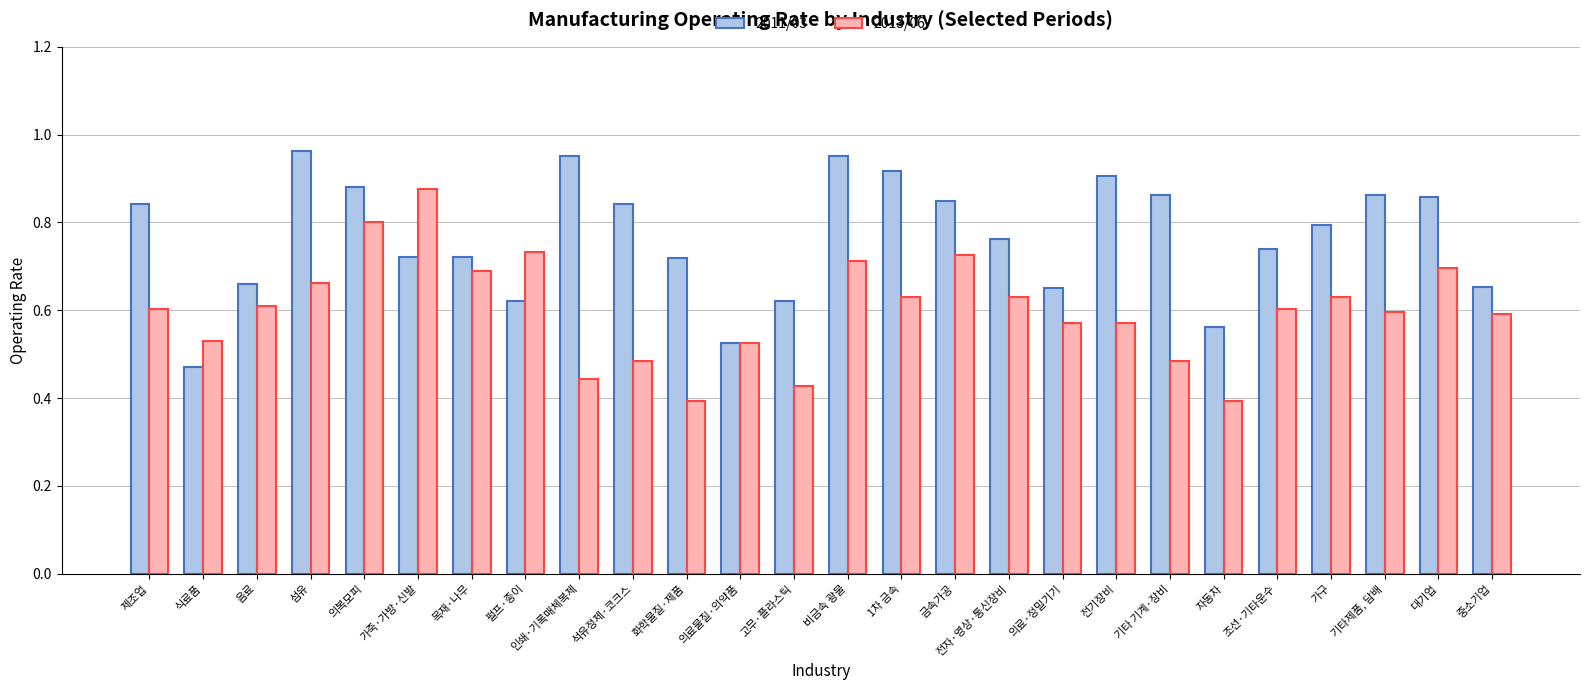

At 의료·정밀기기, list the series in order from largest to smallest.

2011/03, 2013/06